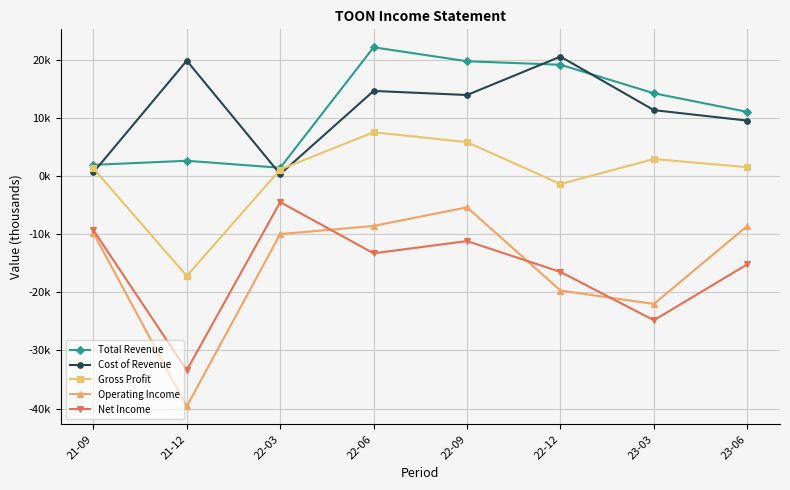

True or false: Net Income and Total Revenue intersect in this chart.

False